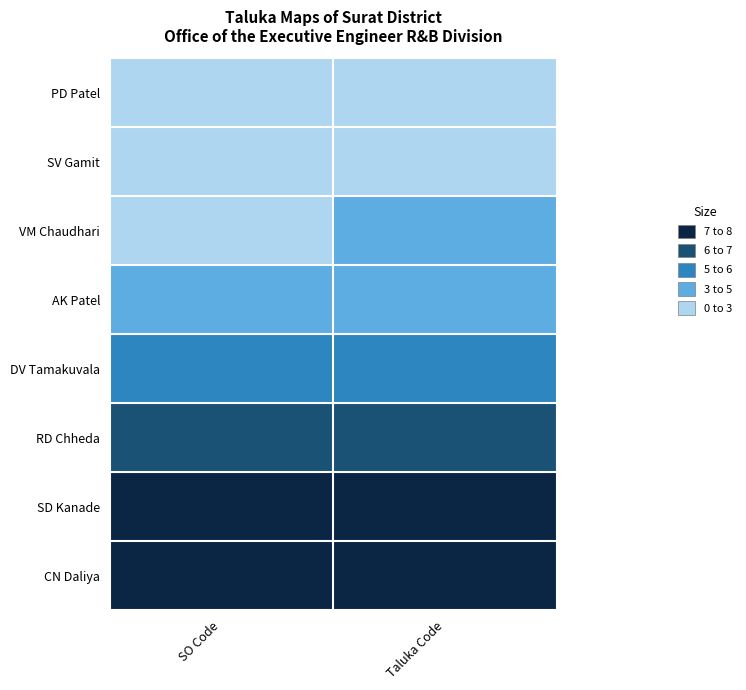

At how many categories does at least one series exceed 4?

2